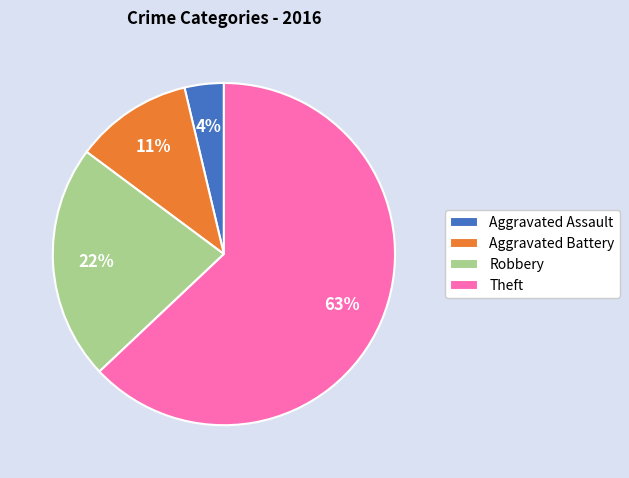

What is the majority slice?

Theft